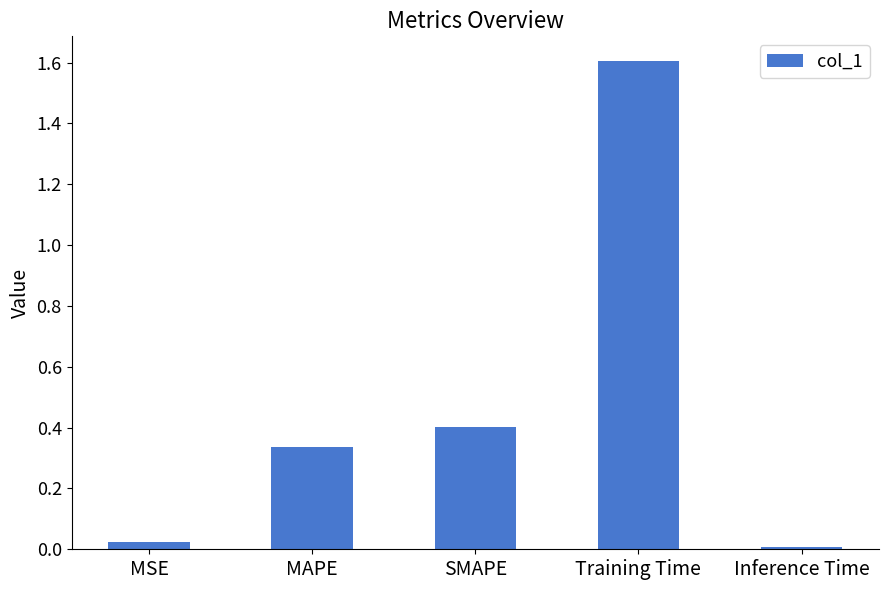

What is the label of the 4th bar from the left?

Training Time